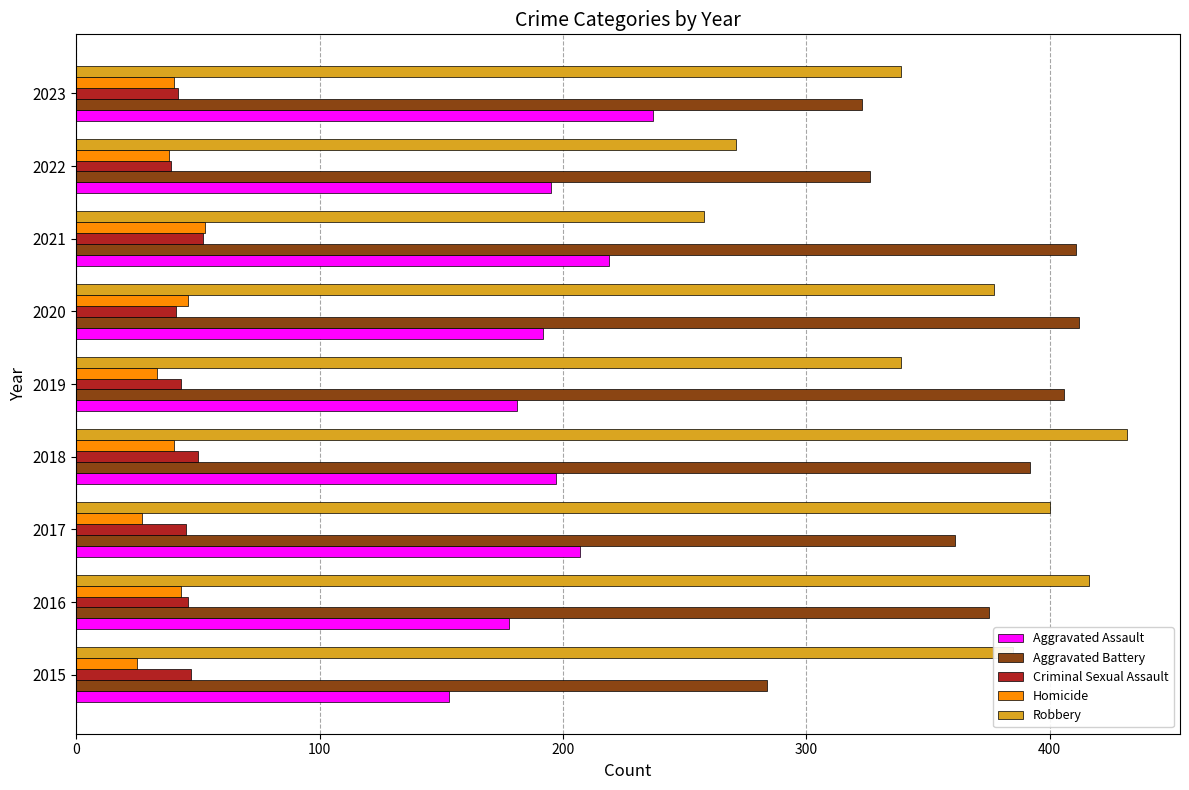

What is the average value of the Aggravated Assault series?

195